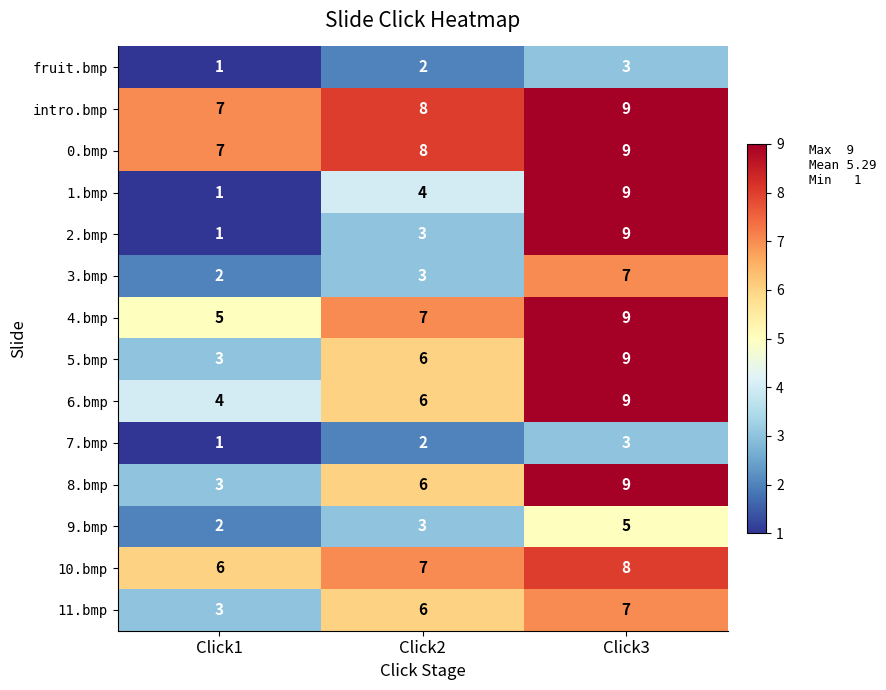

True or false: 3.bmp has a value of 7 at Click3.

True